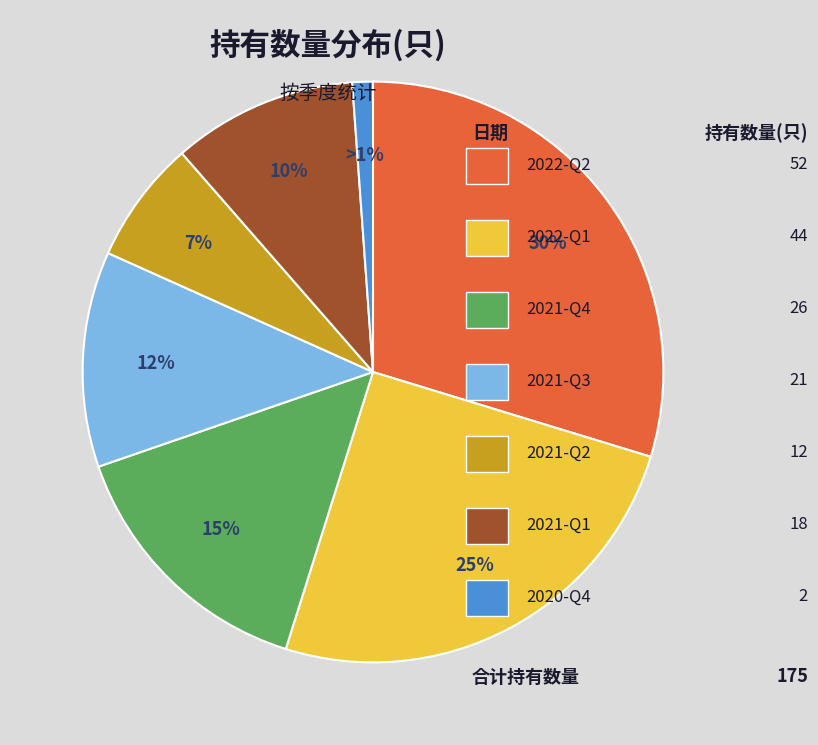

How many segments does this pie chart have?

7